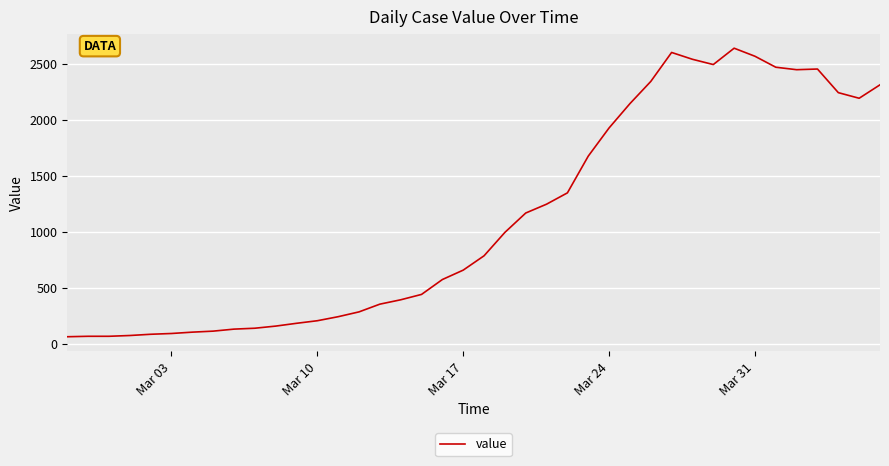

What is the difference between the maximum and minimum values?

2577